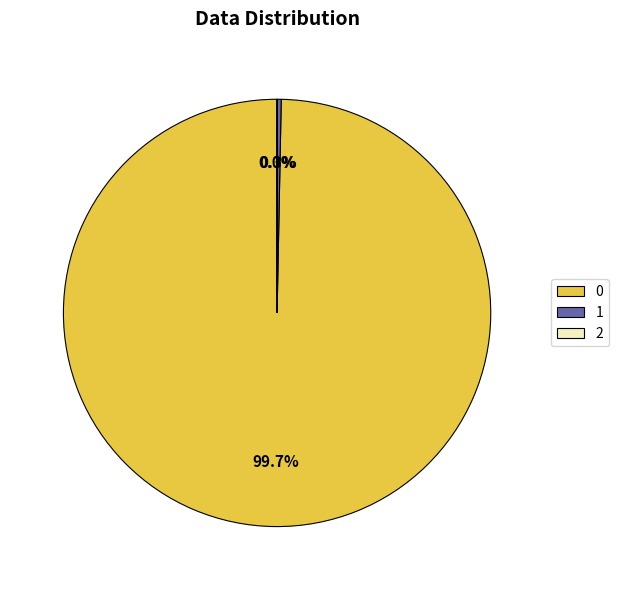

What portion of the pie excludes 0?

0.3%